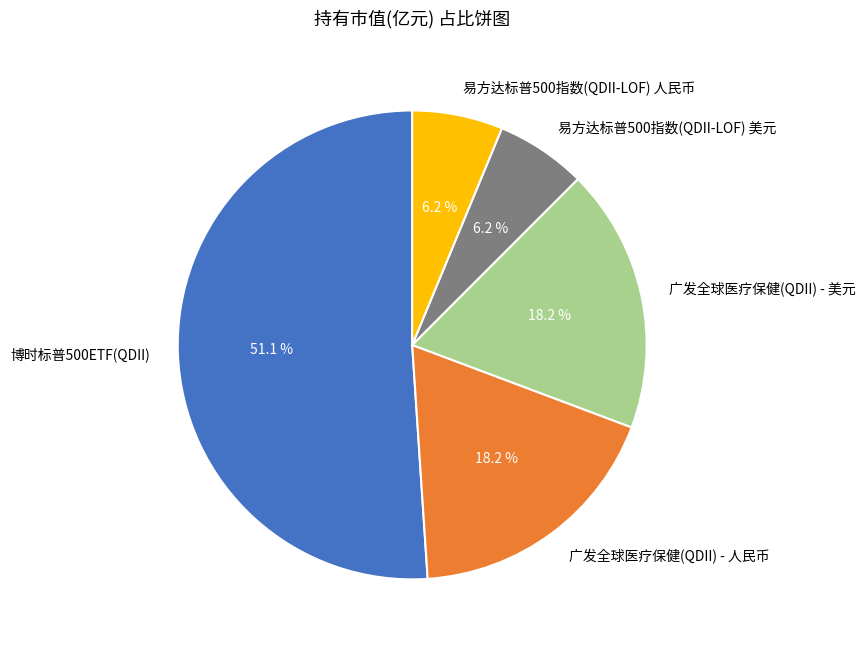

Is the sum of 博时标普500ETF(QDII) and 广发全球医疗保健(QDII) - 人民币 greater than half?

Yes